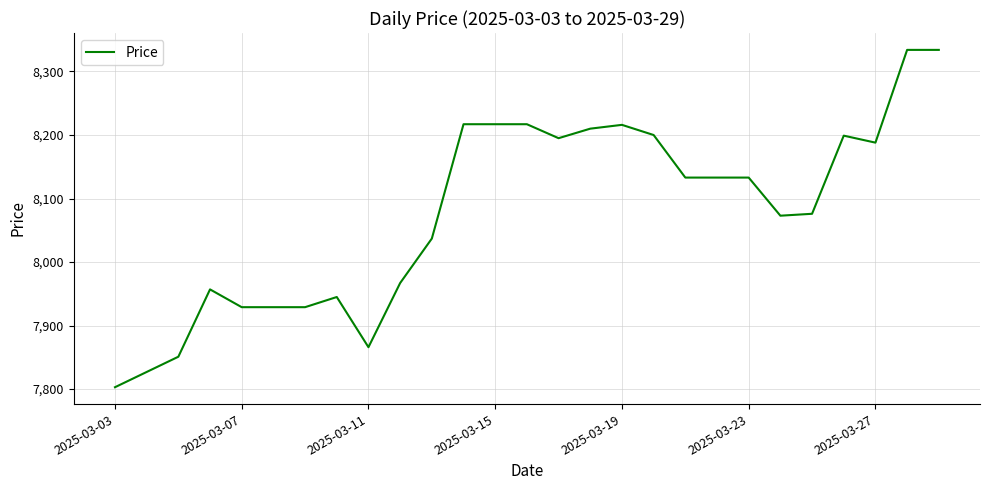

What is the difference between the maximum and minimum values?

531